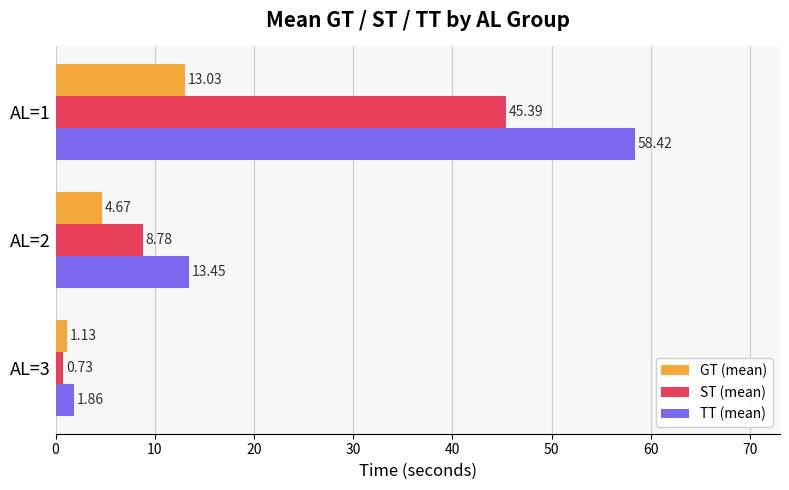

Rank the categories by TT (mean) value from lowest to highest.

AL=3, AL=2, AL=1